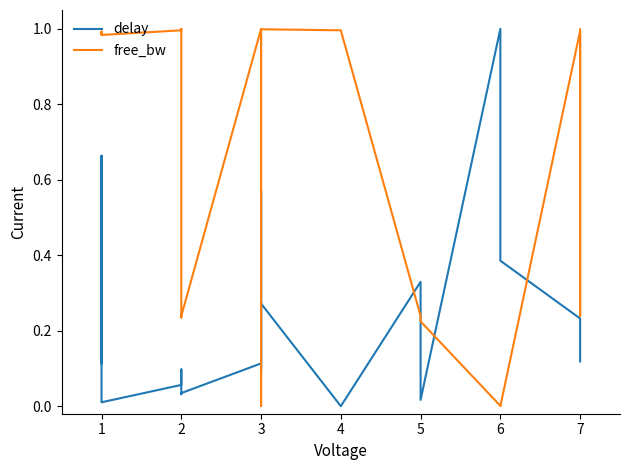

Between 2 and 6, which series saw the biggest shift?

free_bw